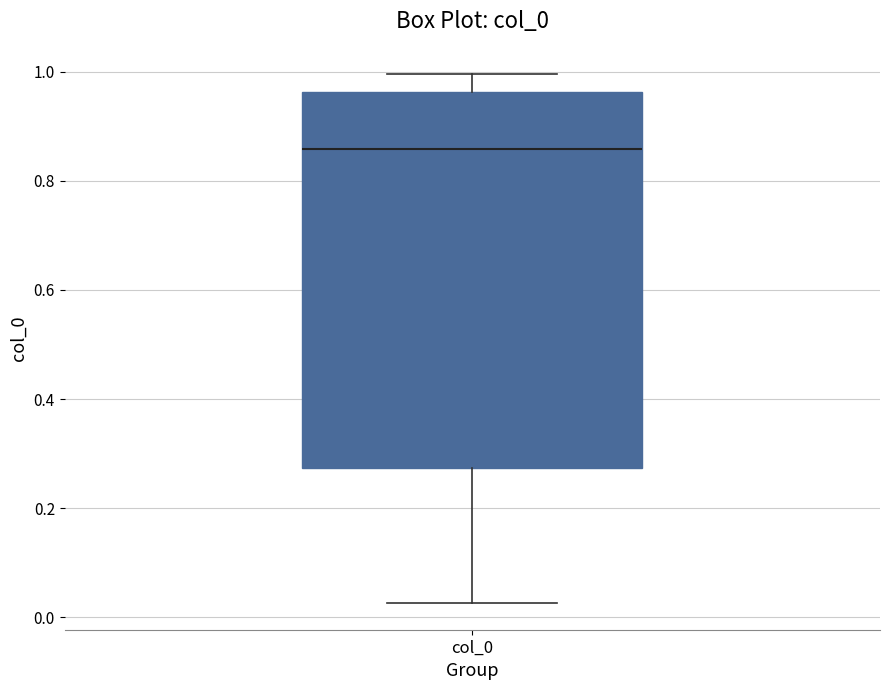

Where does the upper whisker of the box for col_0 end on the y-axis? The values are not printed on the chart, so give them approximately, as read against the axis.

1.00